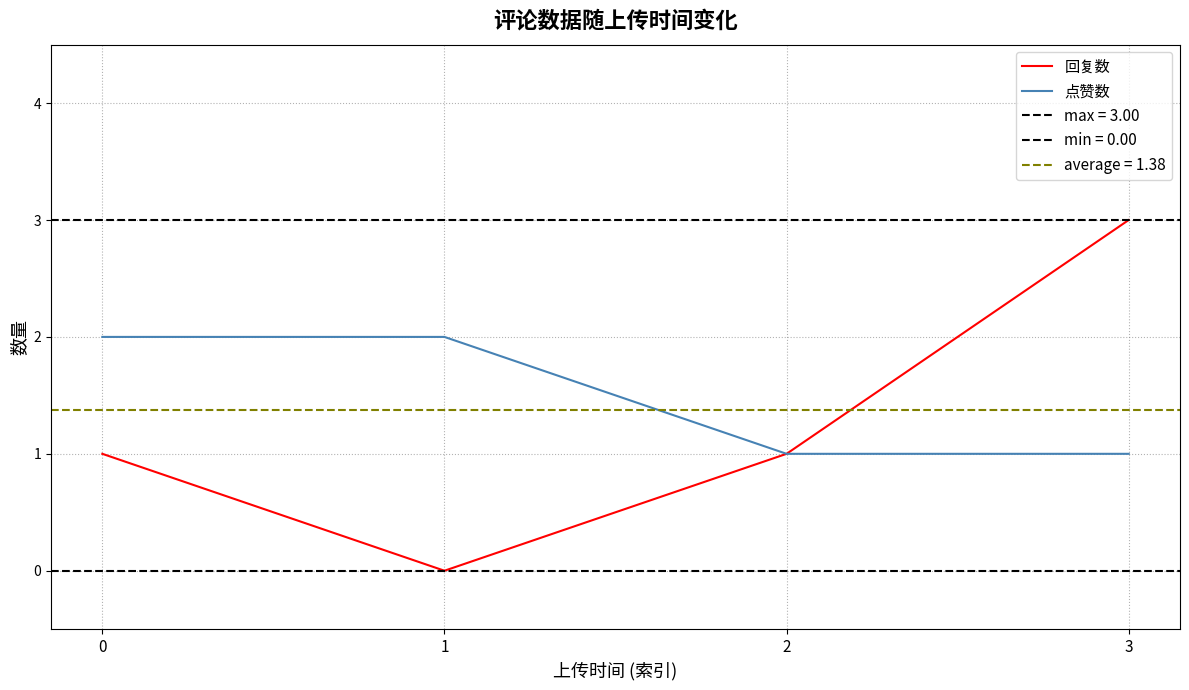

Does the chart have visible grid lines?

Yes